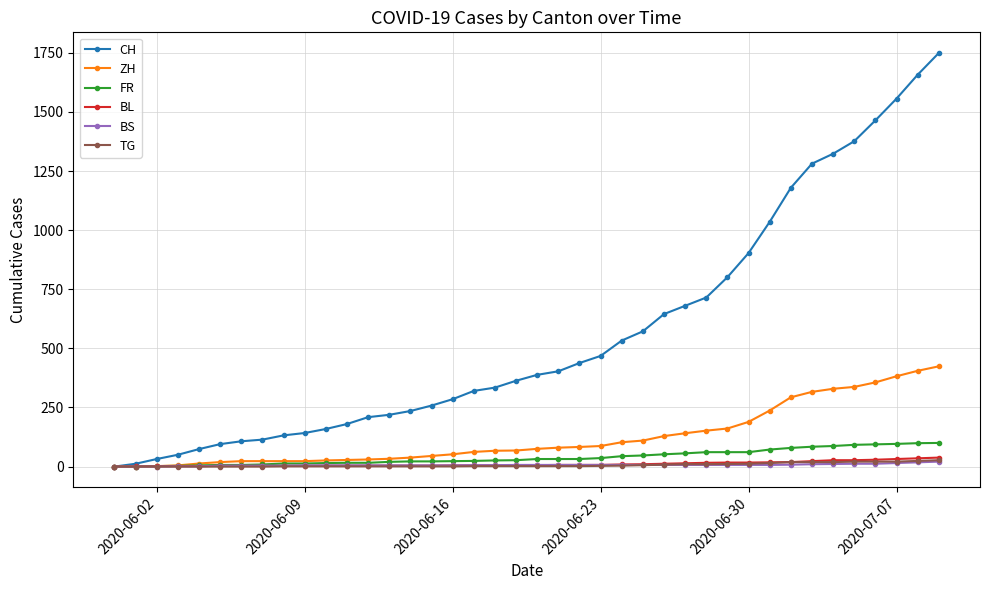

What is the maximum value shown in the chart?

1749